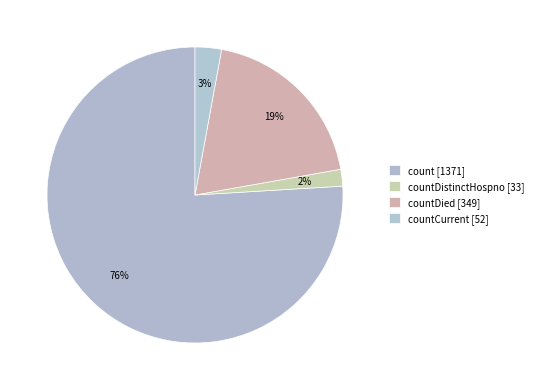

How many slices are in this pie chart?

4